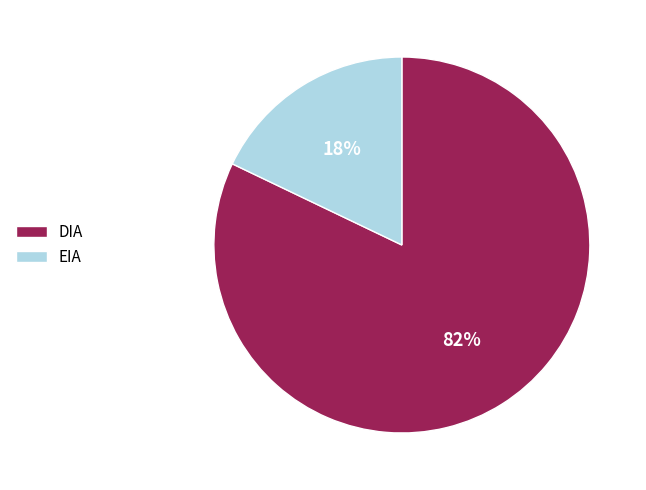

To the nearest percent, what is the difference between the largest and smallest slice percentages?

64%